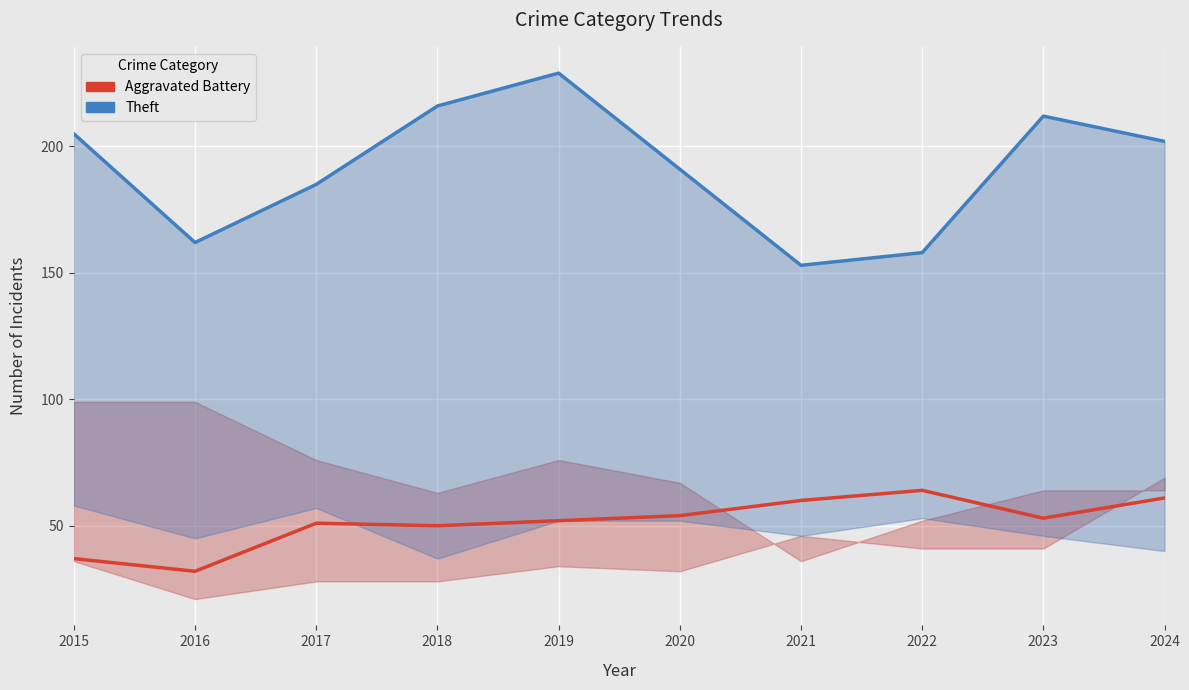

Which series has the largest total across all categories?

Theft